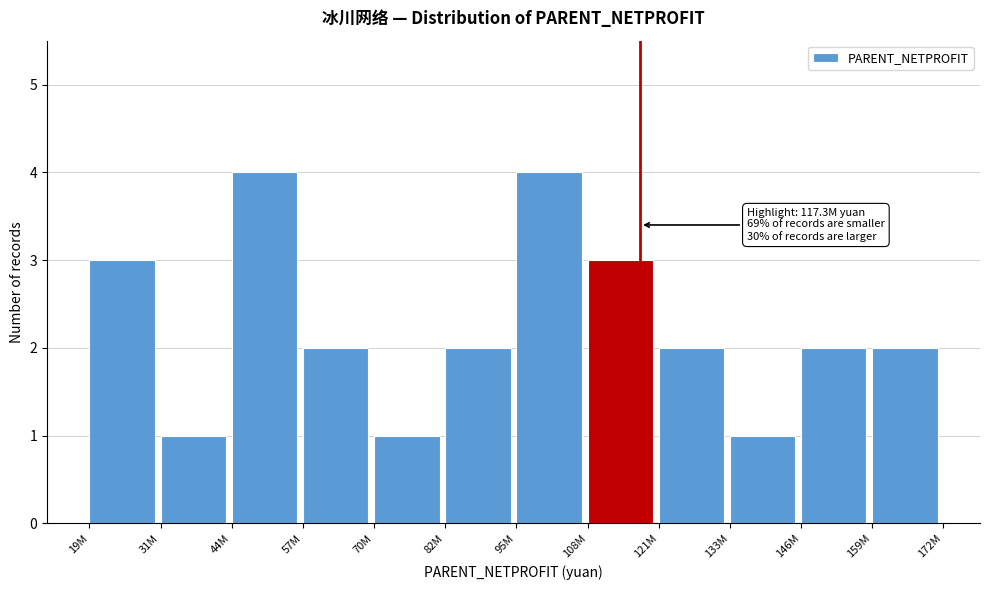

Reading left to right, transcribe all the data shown in this chart.

19M=3	31M=1	44M=4	57M=2	70M=1	82M=2	95M=4	108M=3	121M=2	133M=1	146M=2	159M=2